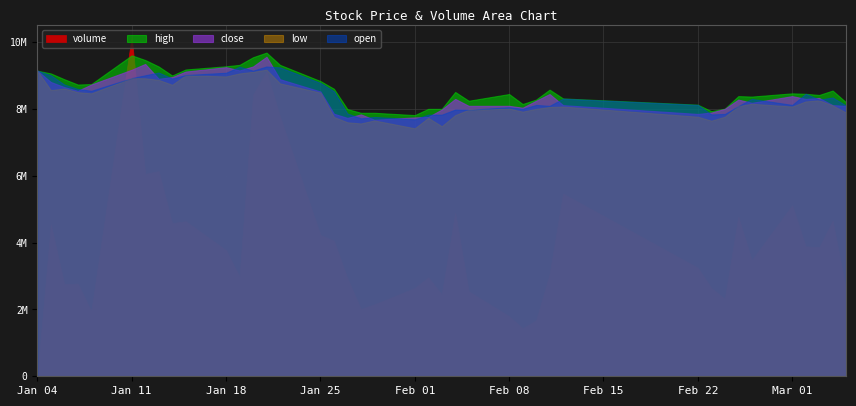

At which category is the sum across all series the highest?

2010-01-11